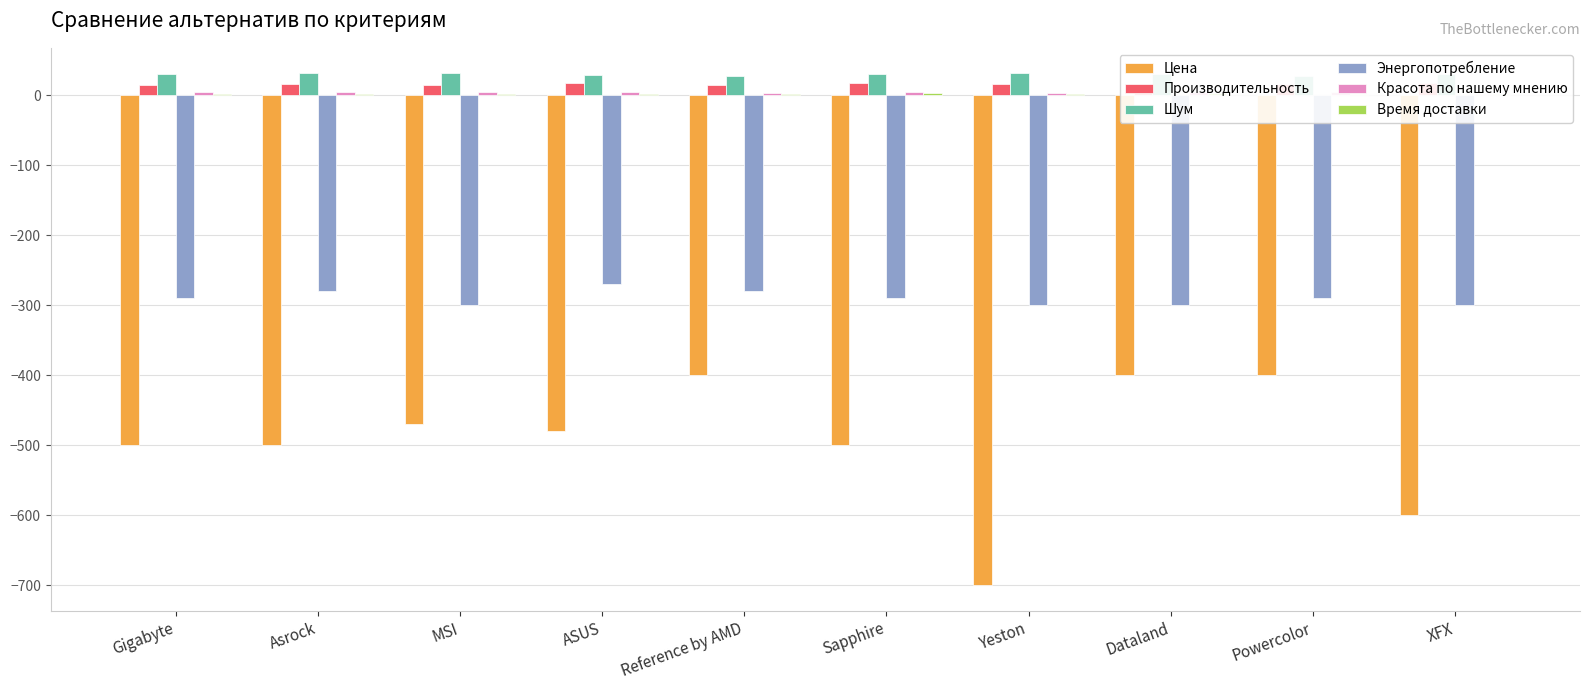

Which label corresponds to the smallest value in the chart?

Yeston